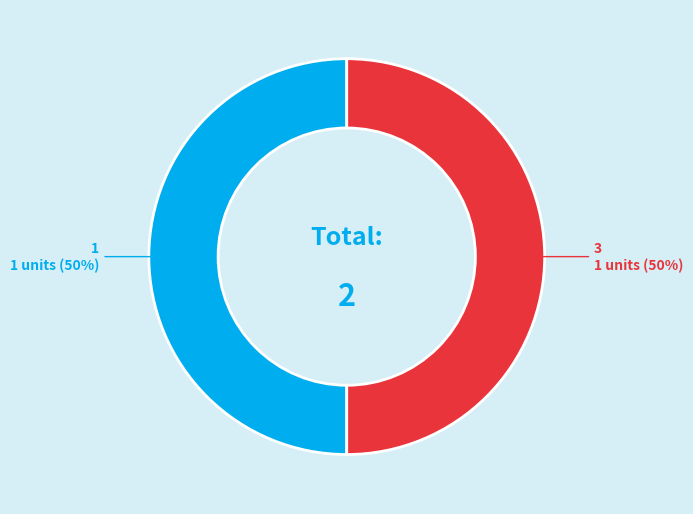

To the nearest percent, what percentage of the pie is 1?

50%